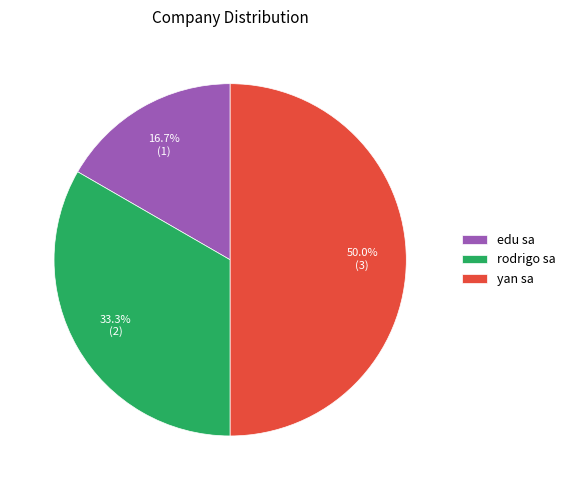

To the nearest percent, what is the difference between the yan sa and rodrigo sa slice percentages?

17%